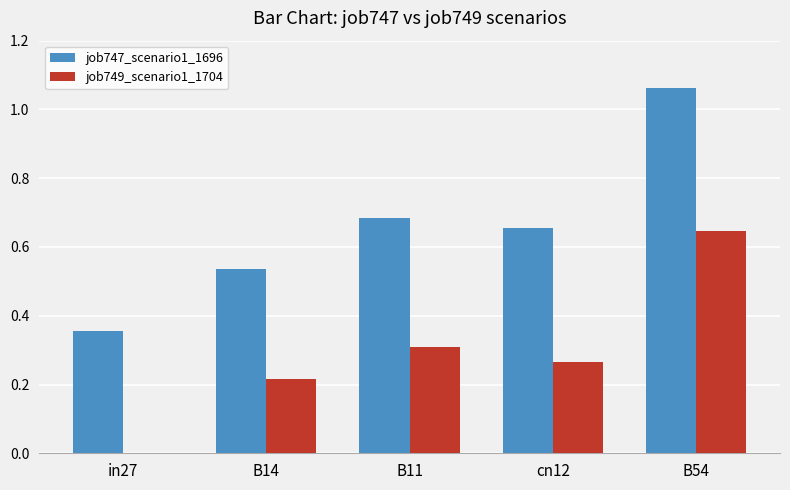

What is the sum of the job747_scenario1_1696 values at in27 and cn12?

1.0